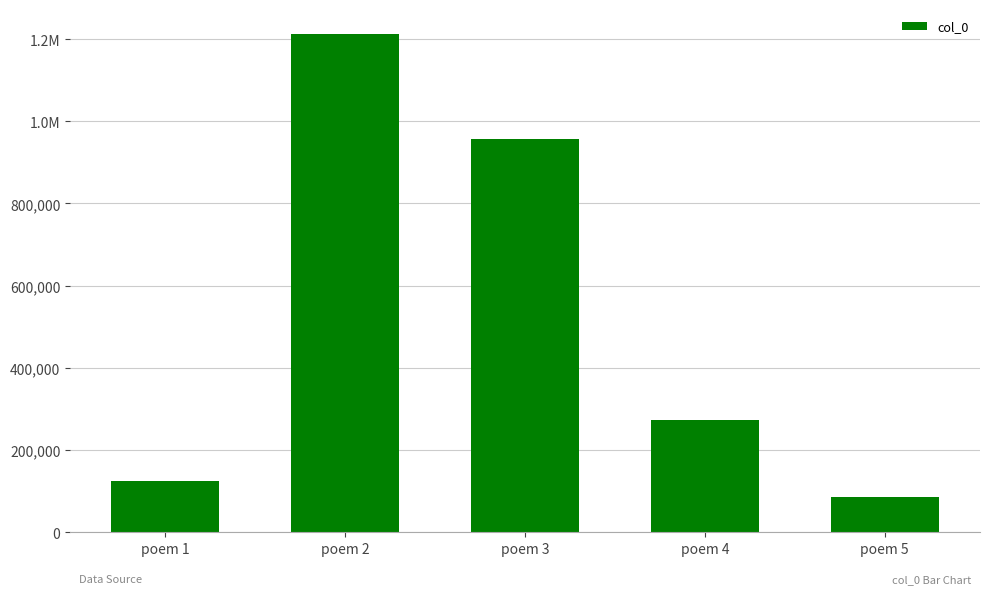

At which category does the chart reach its peak across all series?

poem 2